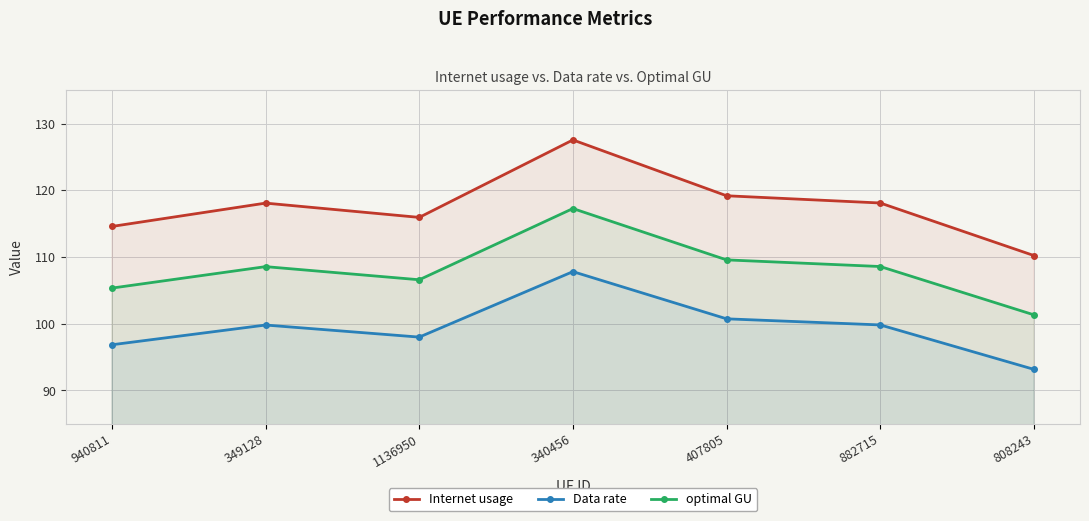

True or false: Internet usage and optimal GU cross at least once.

False